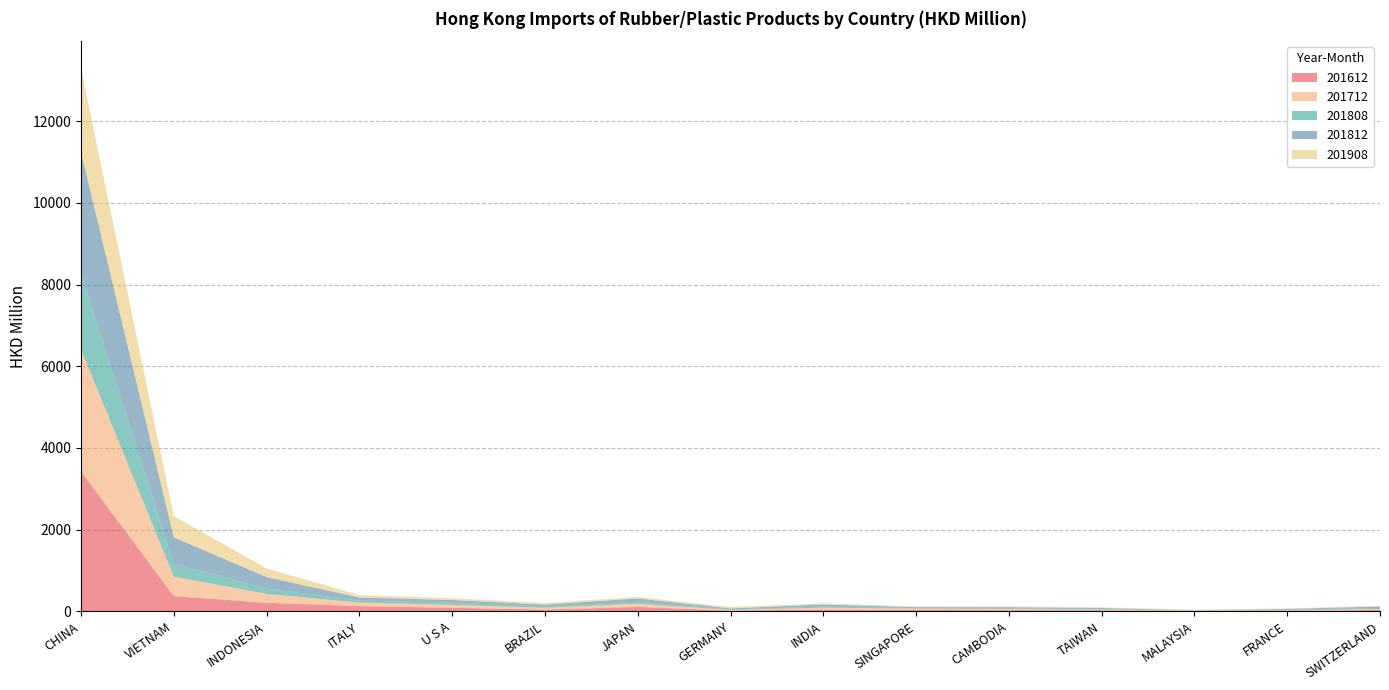

At which category is the sum across all series the highest?

CHINA